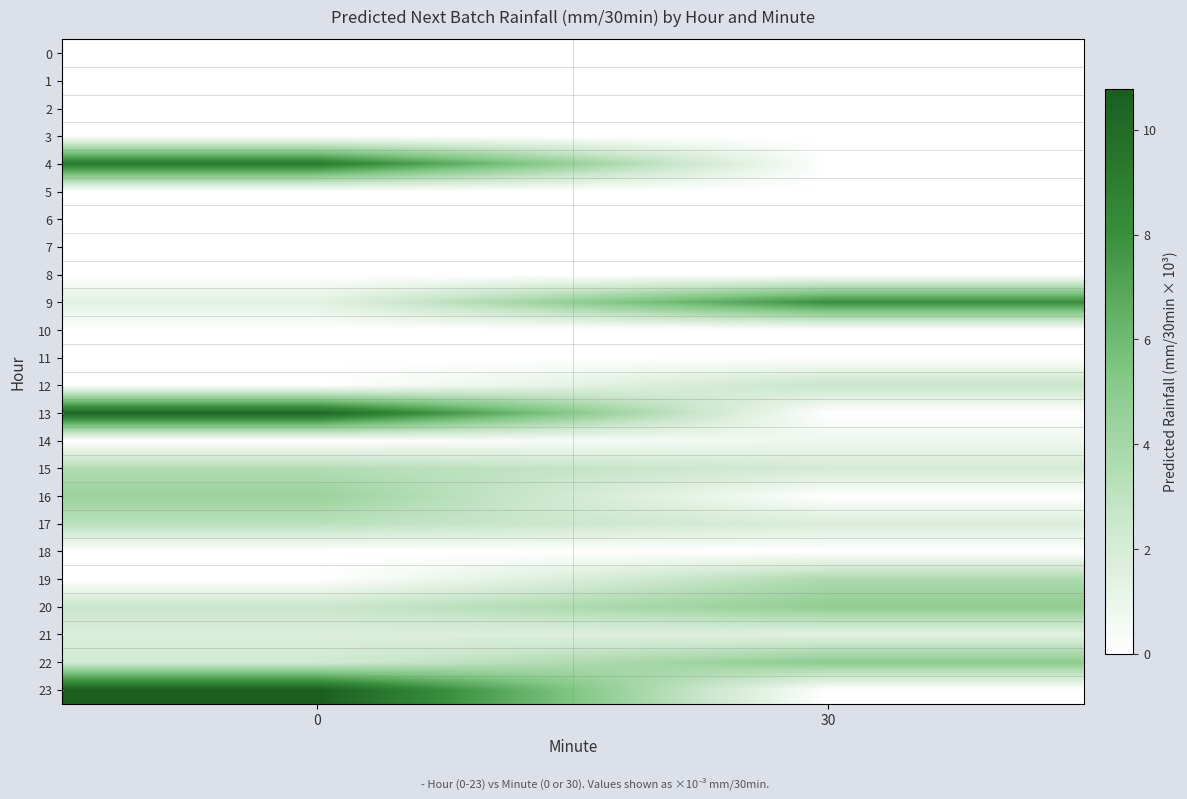

What is the total value across all series at 30?

30.4